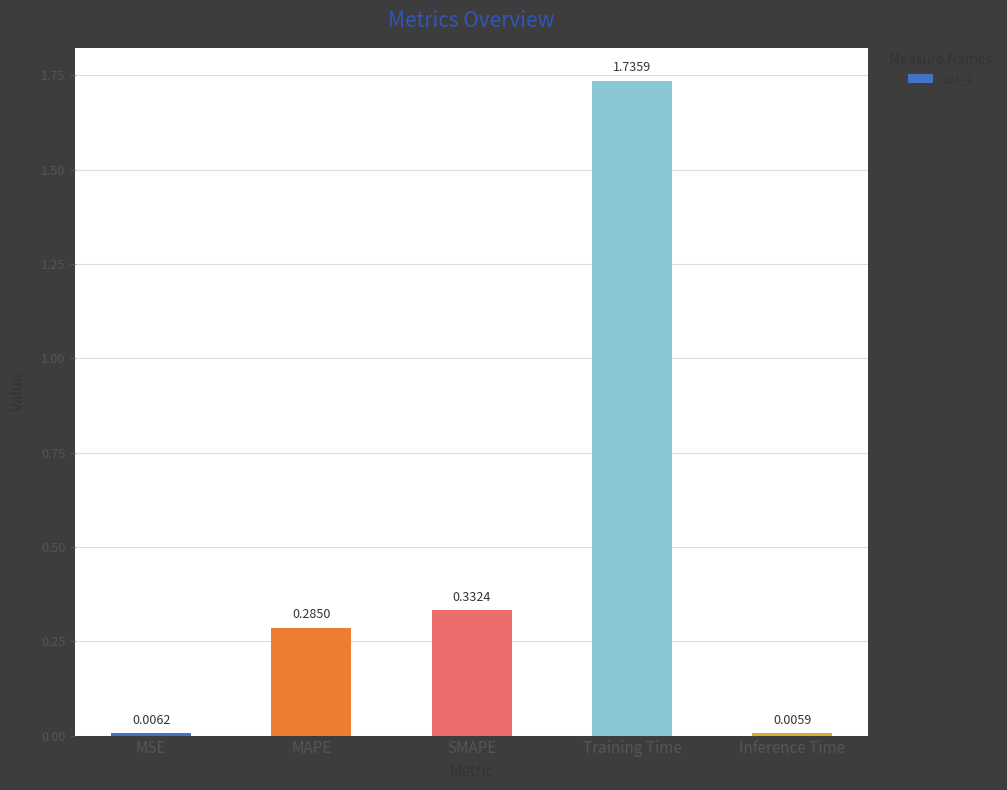

What is the ratio of the value at SMAPE to the value at Training Time?

0.2